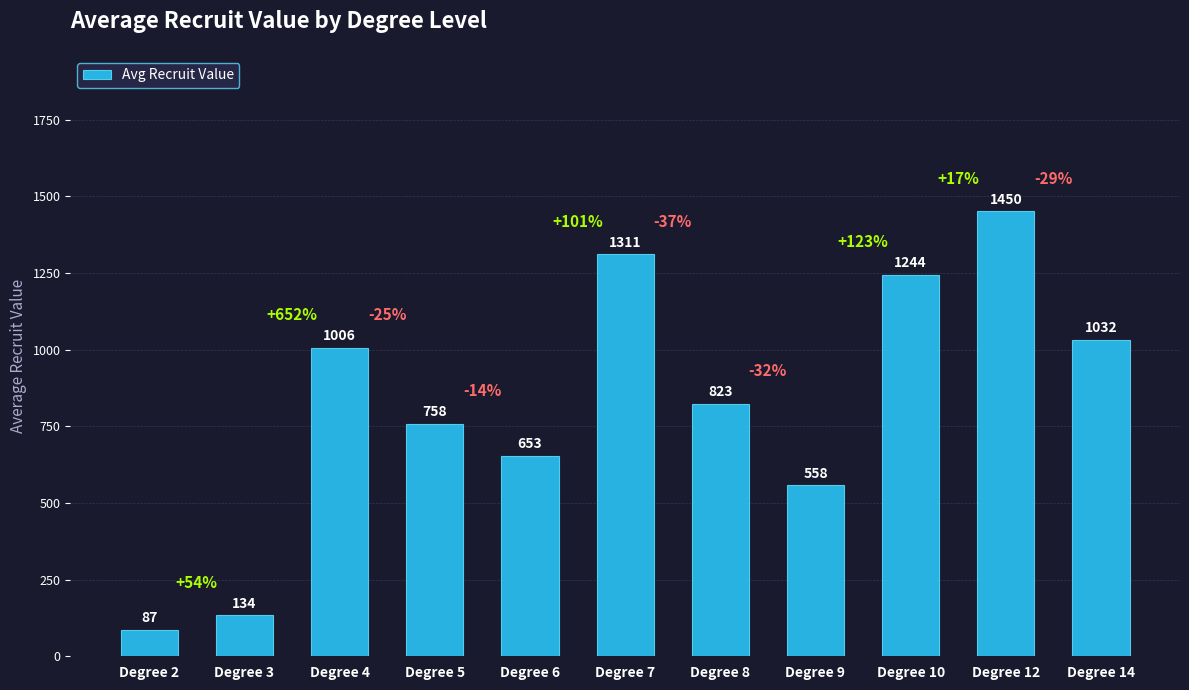

What is the difference between the second highest and second lowest values?

1177.4